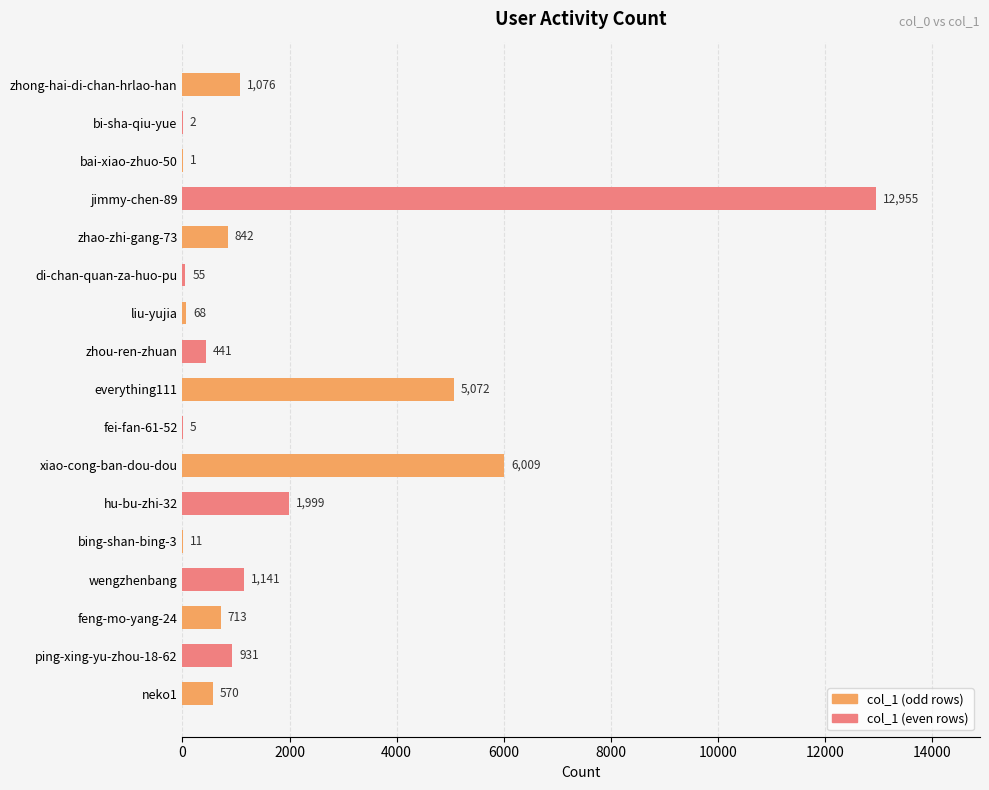

Is it true that the value at neko1 is 570?

True